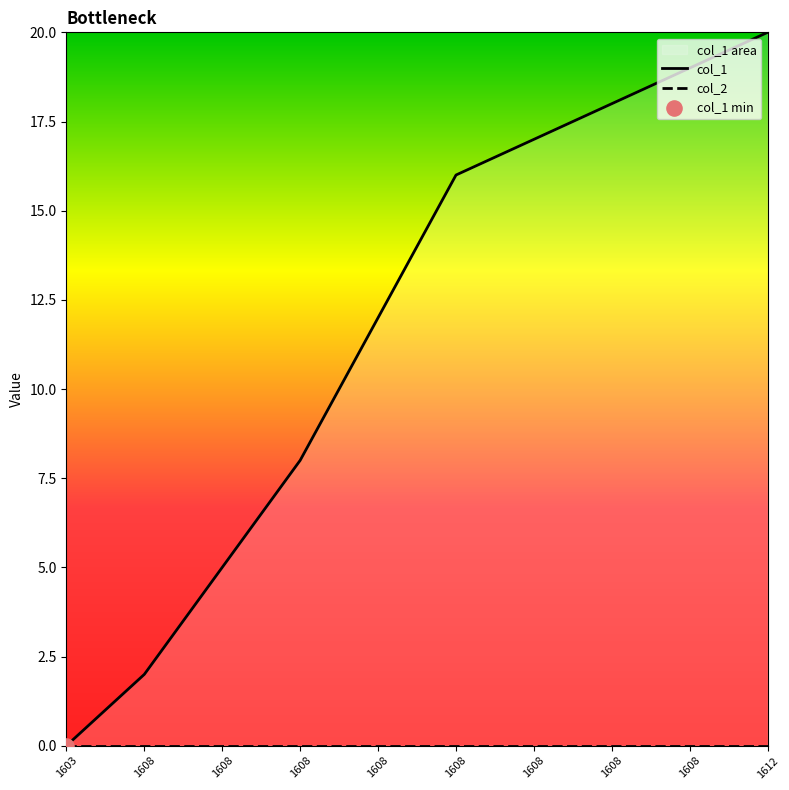

What are all the series names shown in the legend?

col_1, col_2